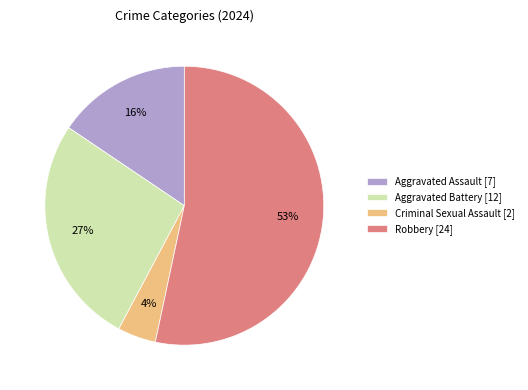

The Robbery [24] slice represents 63% of the pie. True or false?

False